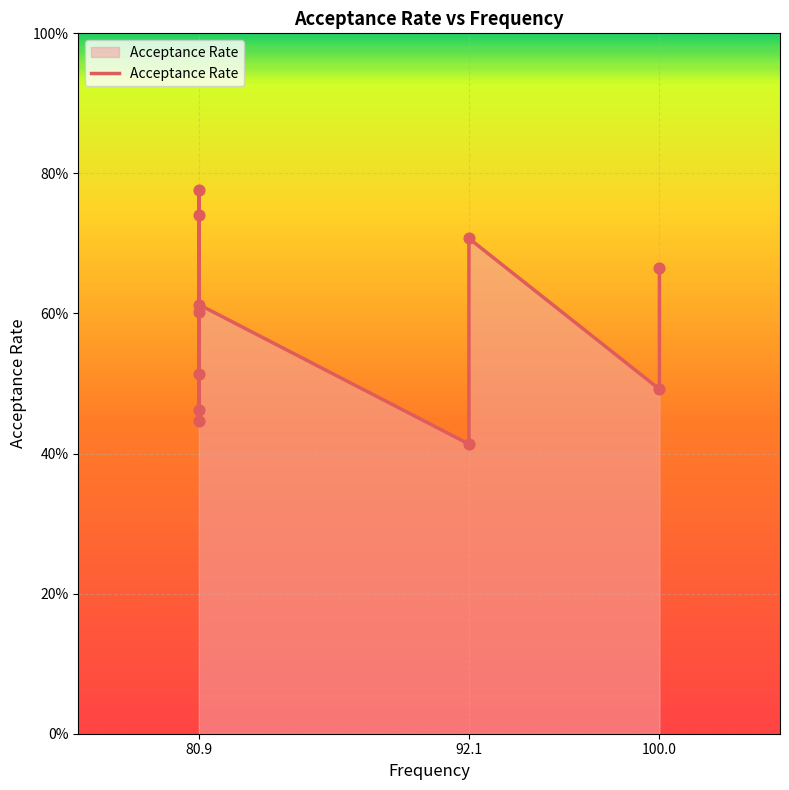

Between 80.9 and 92.1, which is larger?

80.9